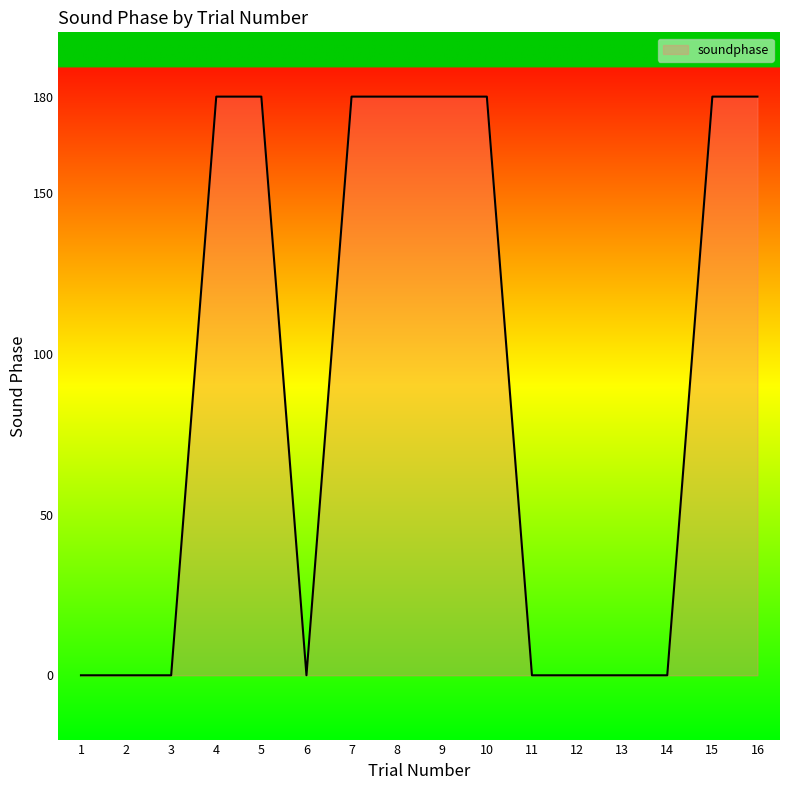

What is the change in value from 2 to 7?

+180